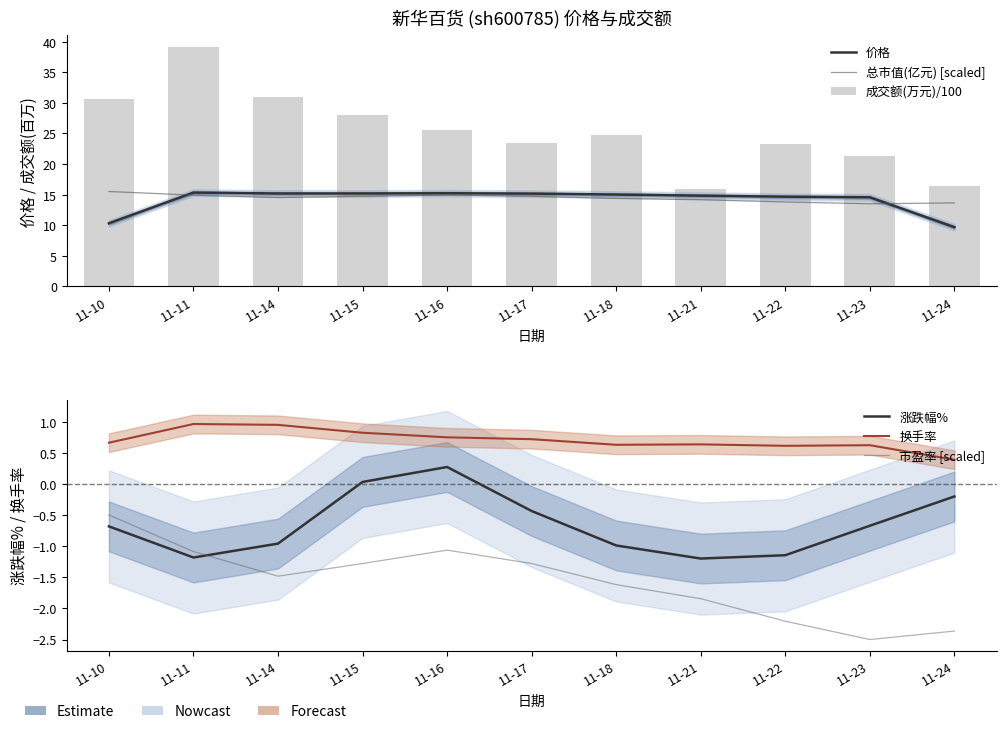

Is the value of 总市值(亿元) [scaled] at 11-23 greater than the value of 市盈率 [scaled] at 11-24?

Yes